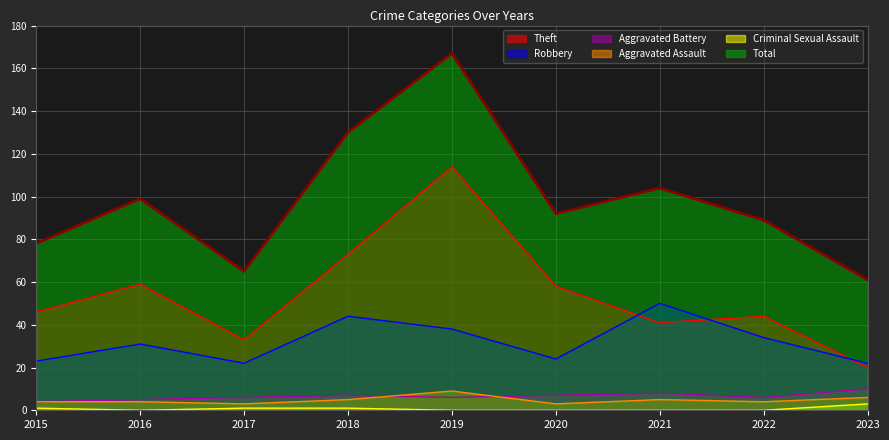

Which series has the largest total across all categories?

Total